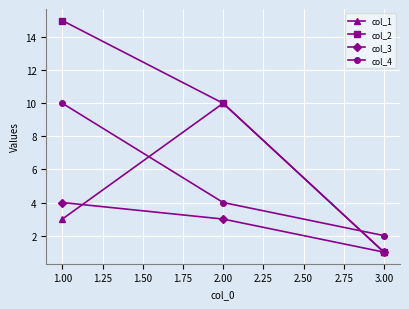

Is it true that col_4 equals 1 at 3.00?

False